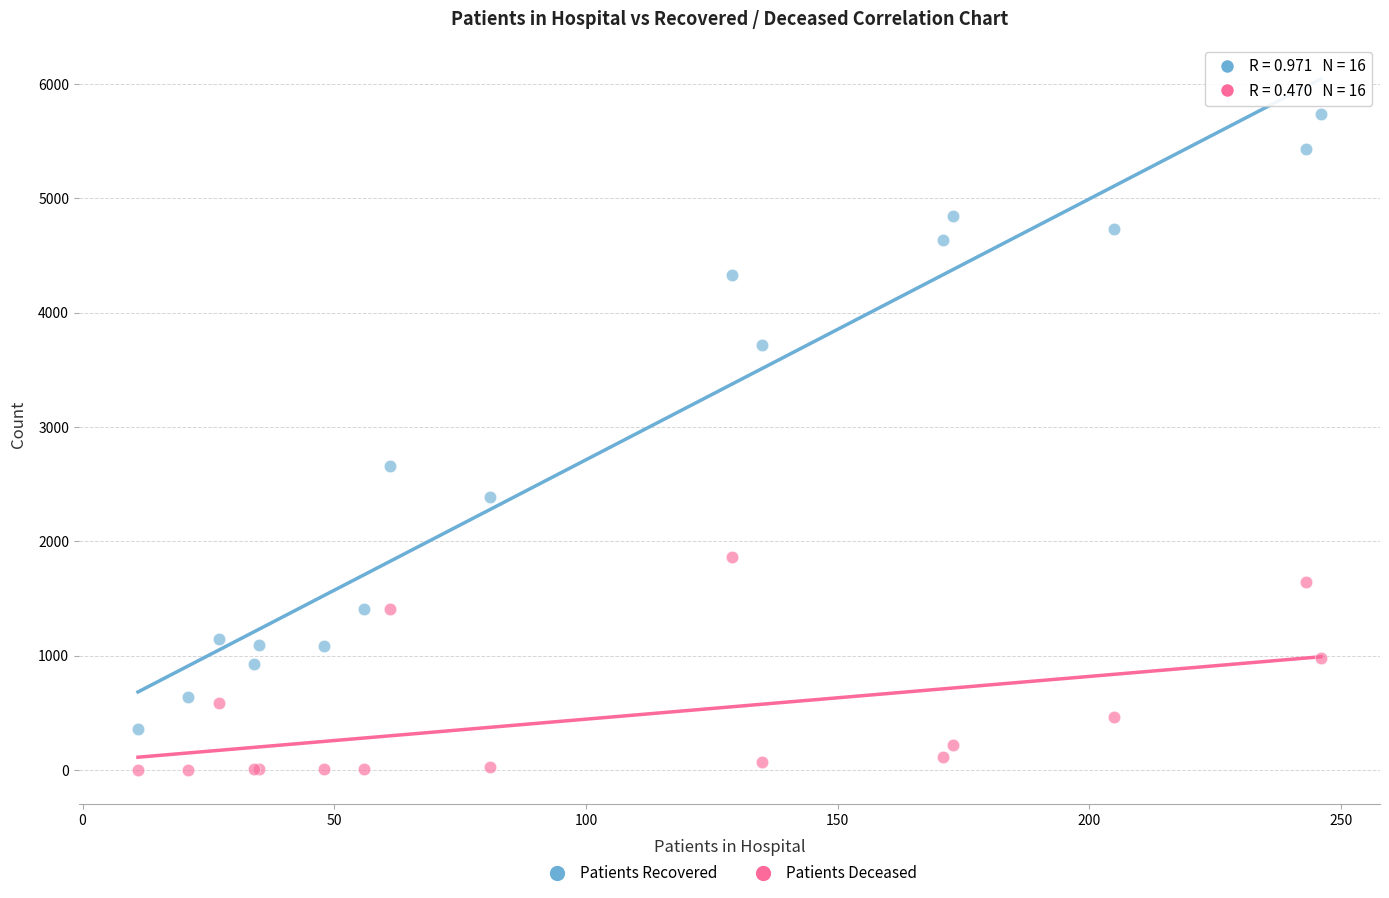

Across all series, what Y value is closest to 2871?

2662